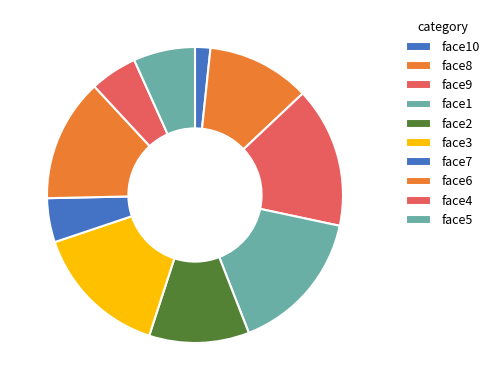

Does face6 account for over 50% of the chart?

No